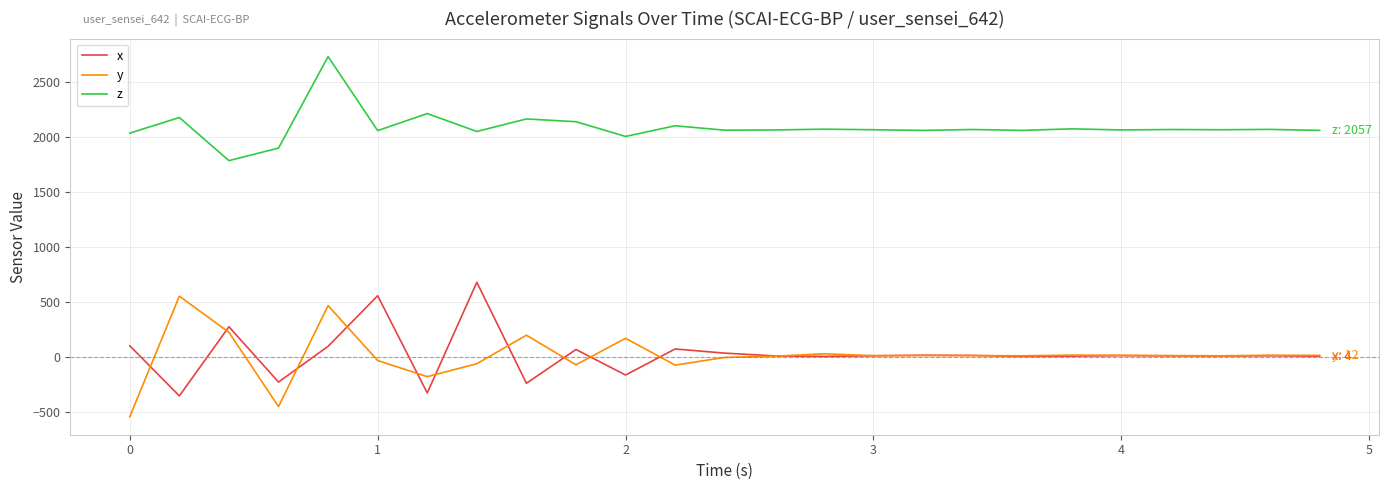

What is the minimum value shown in the chart?

-546